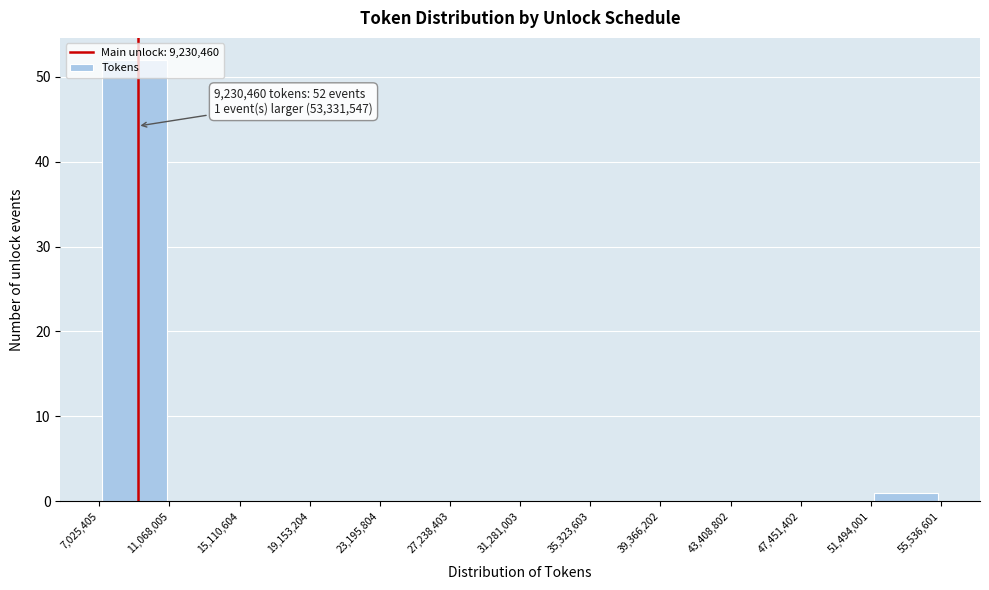

Over which range of the x-axis is the bar tallest?

7,025,405 to 11,068,005